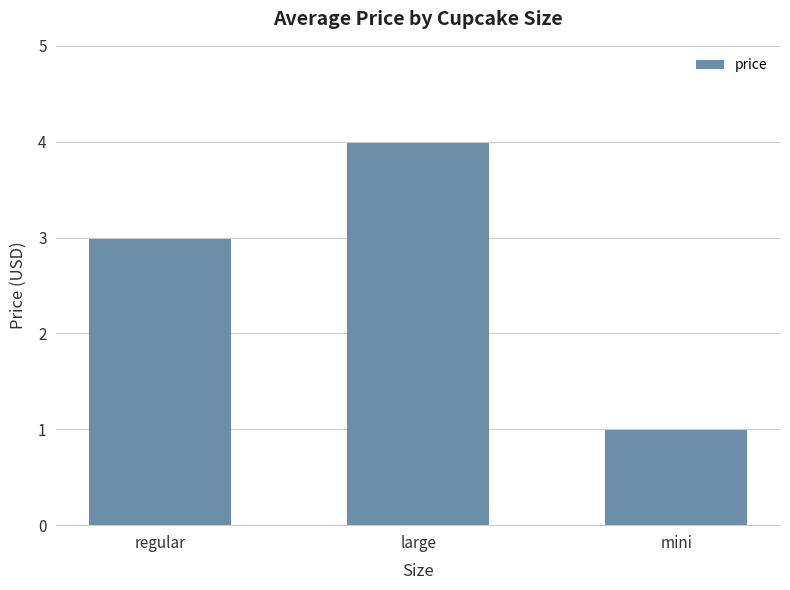

How many bars are there in total?

3